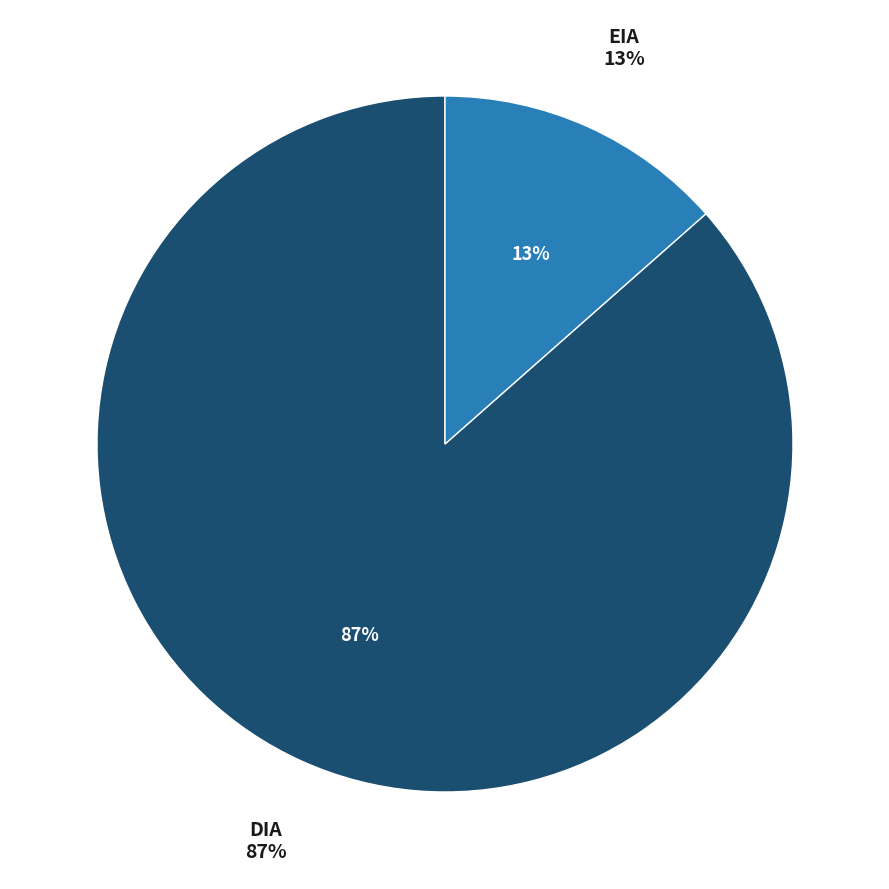

What is the smallest slice in the pie chart?

EIA